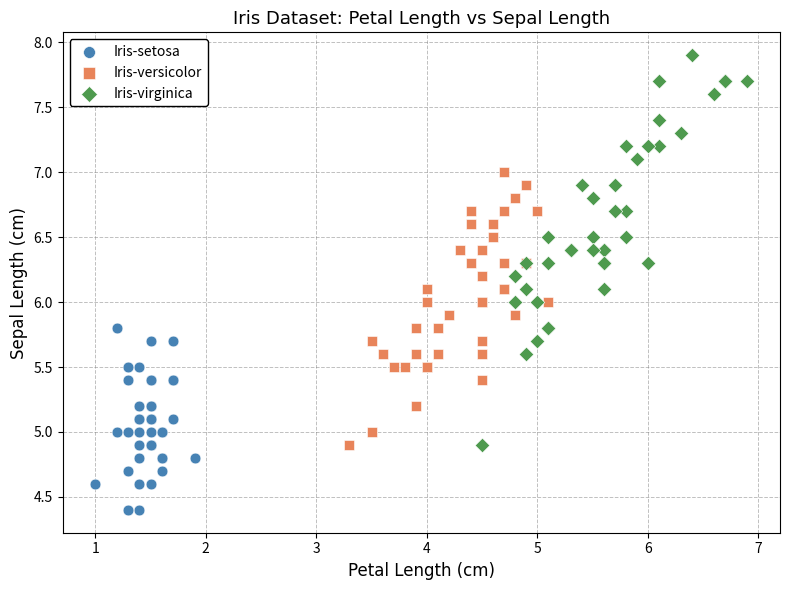

Which series contains the lowest Y value?

Iris-setosa